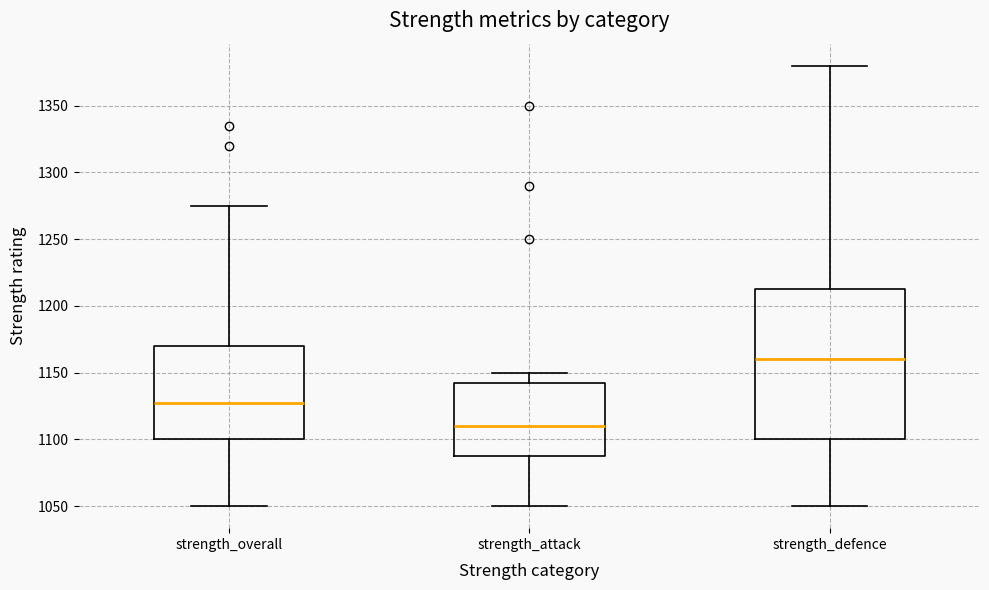

Which box has the lowest median line?

strength_attack